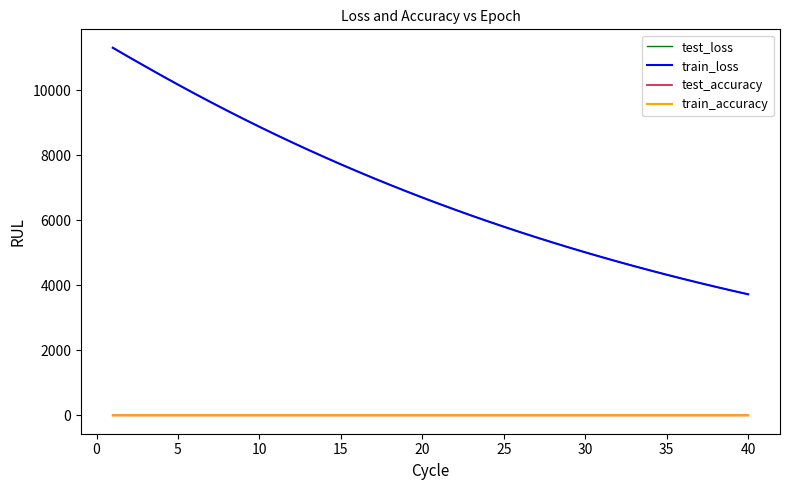

True or false: test_loss and train_accuracy intersect in this chart.

False